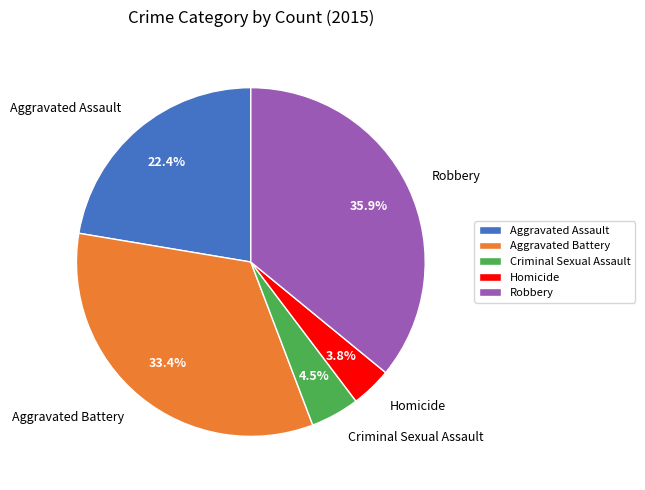

Does Robbery account for over 50% of the chart?

No